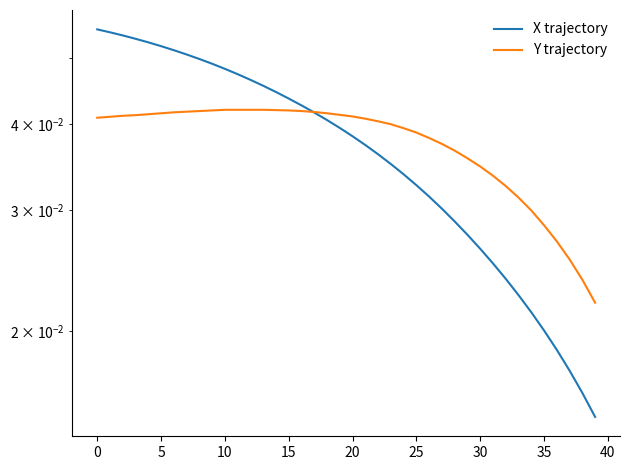

True or false: Y trajectory has more than 2 interior local peaks.

False